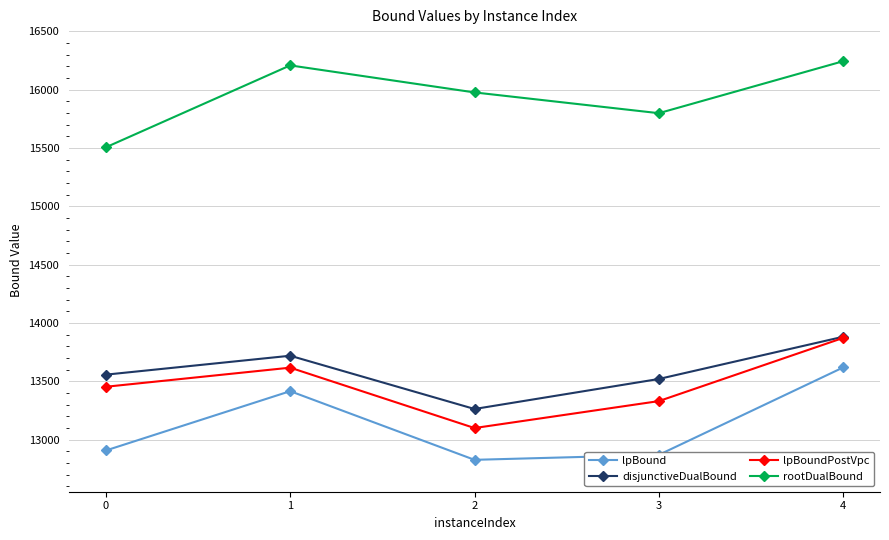

What is the approximate value of disjunctiveDualBound at 2?

13263.1